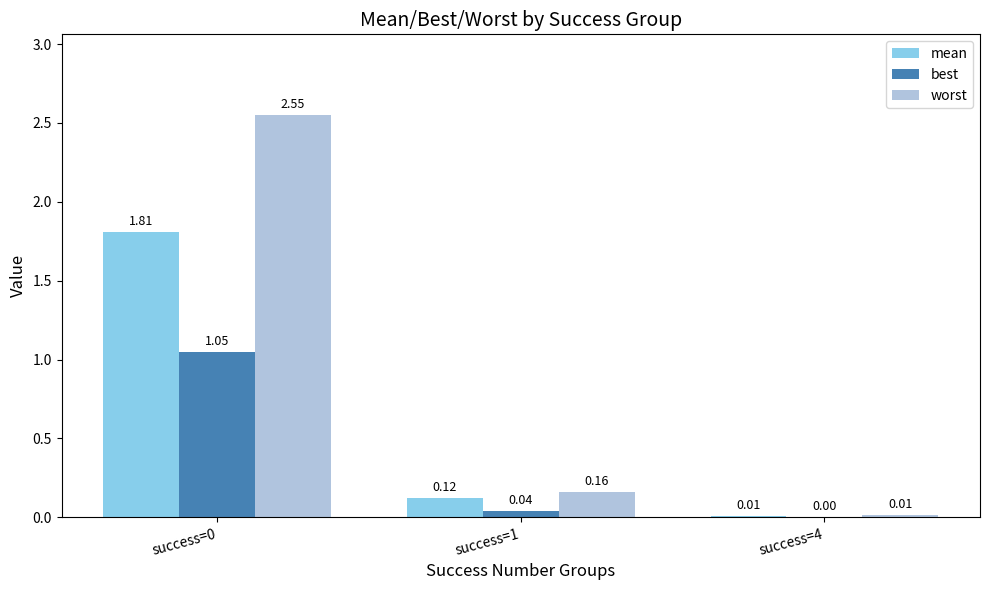

What is the sum of the best values at success=1 and success=0?

1.1